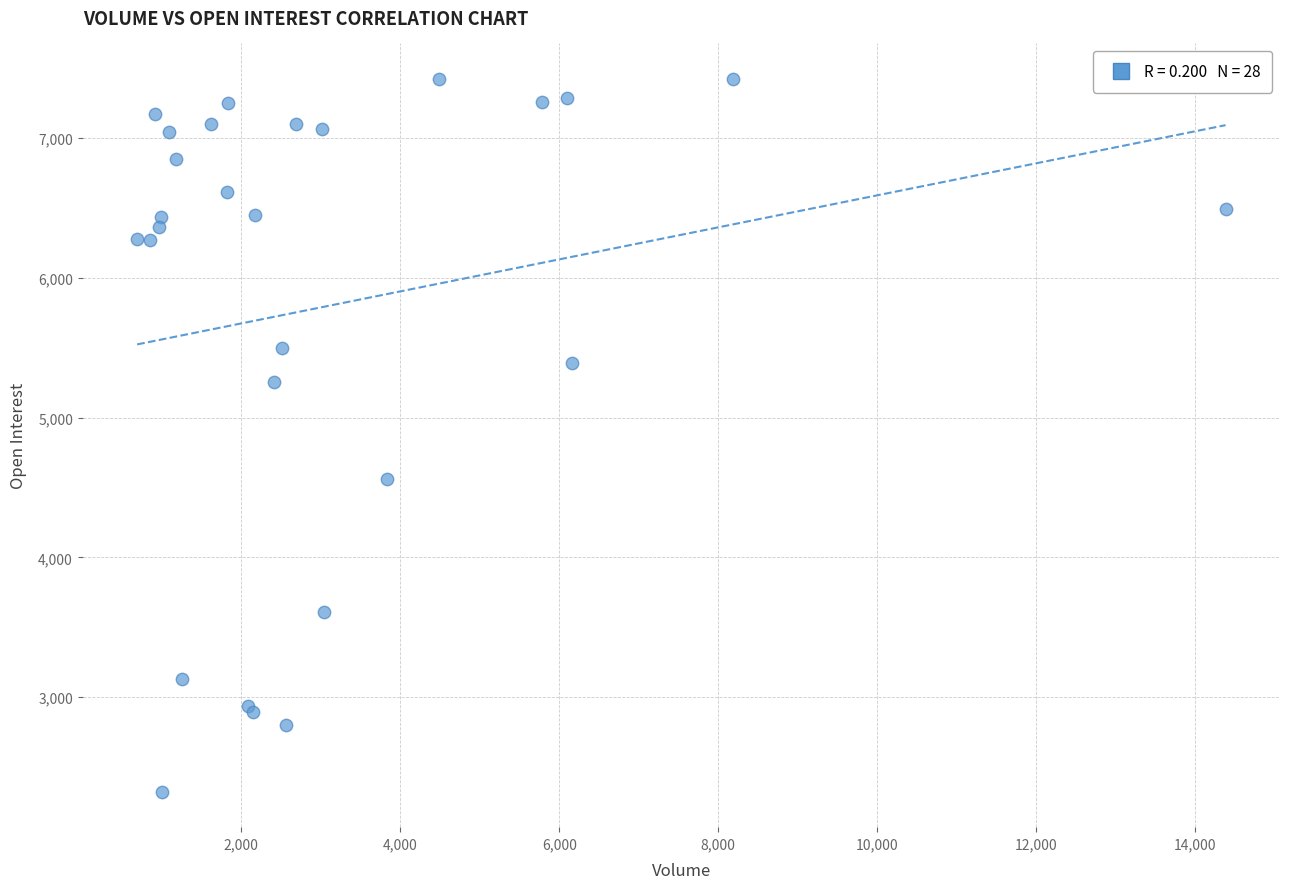

What Y value in the scatter plot is closest to 4873?

4562